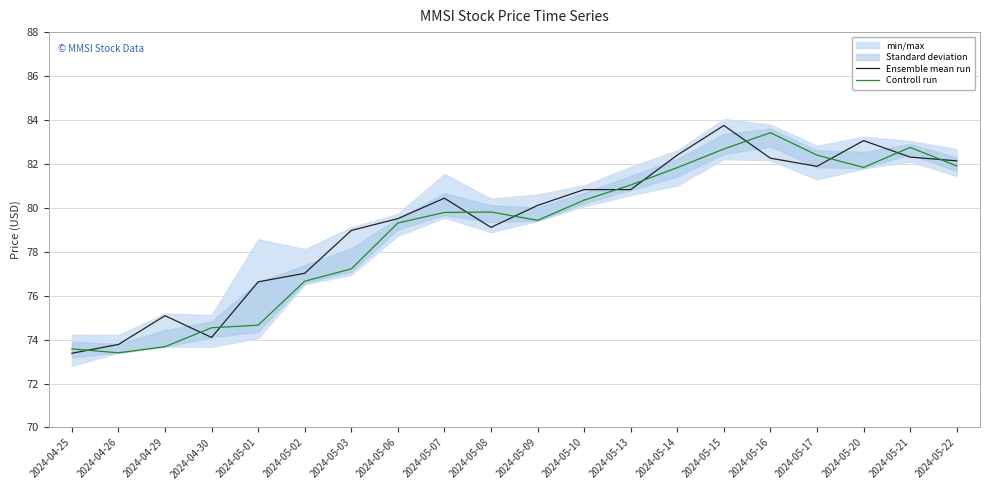

What is the label of the 11th point from the right?

2024-05-08